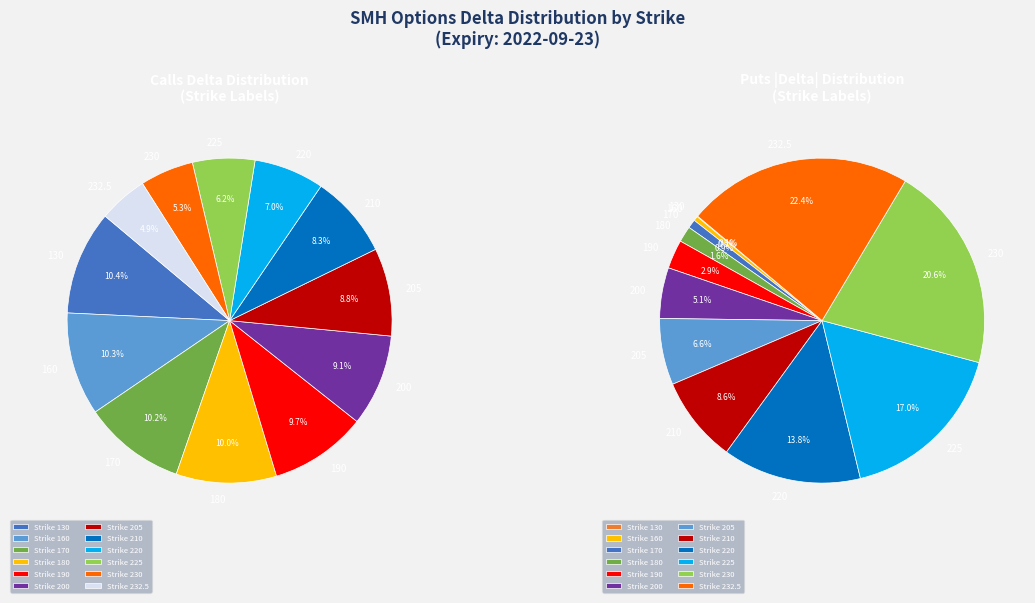

The 190 slice represents 1% of the pie. True or false?

False